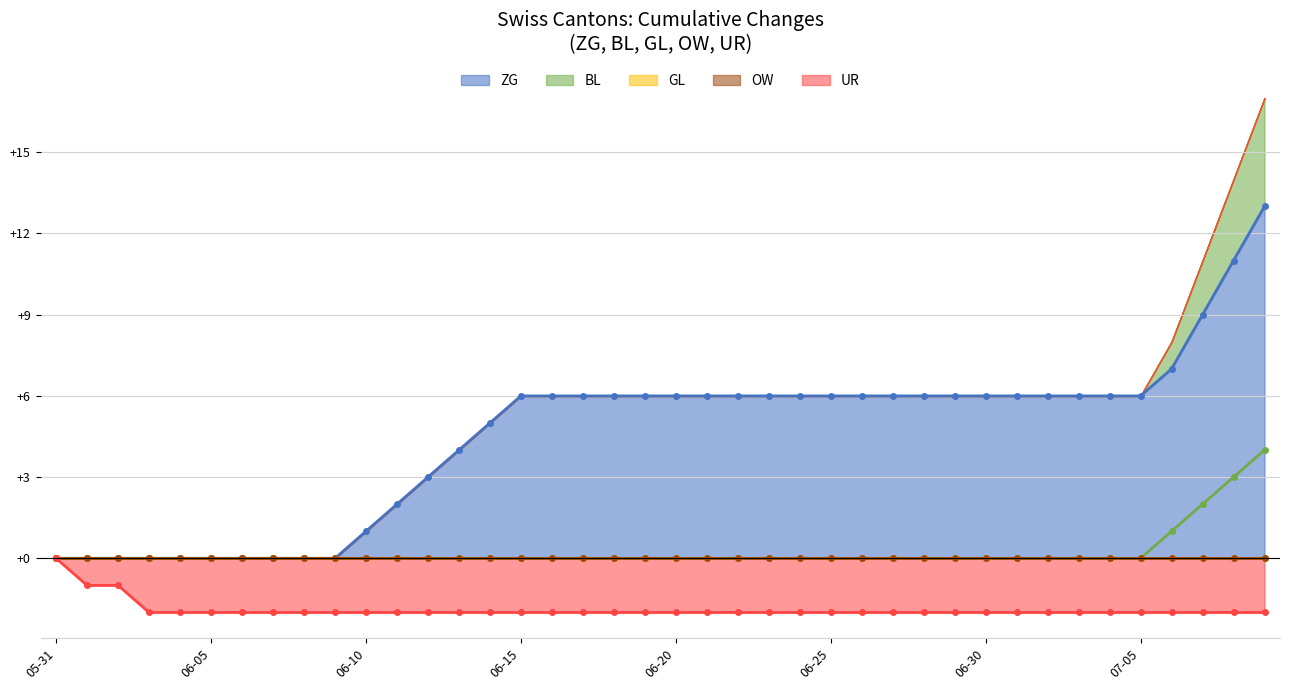

True or false: ZG has a value of 0 at 06-05.

True